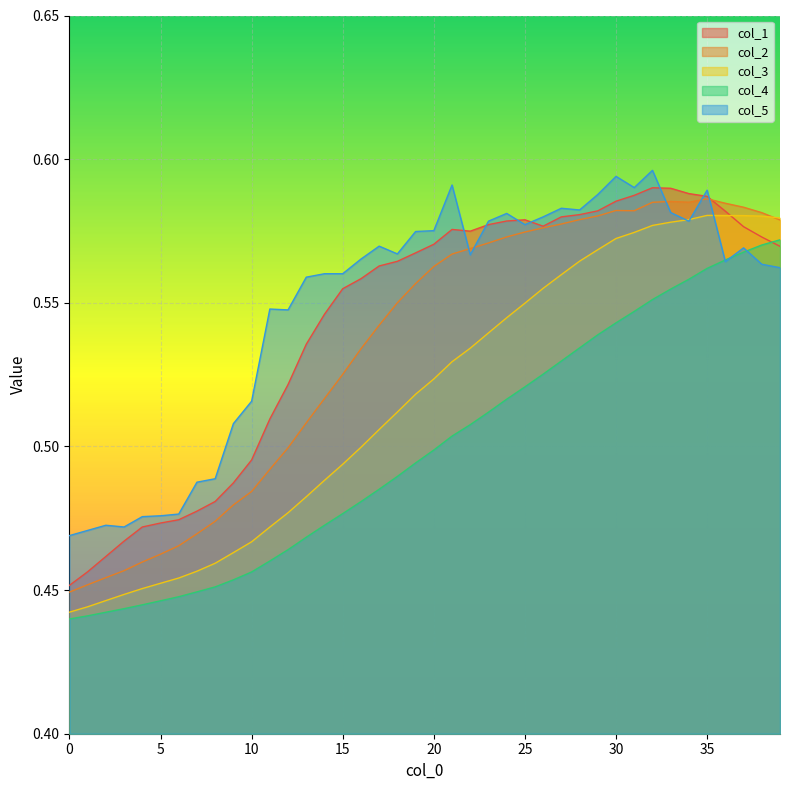

At how many categories does at least one series exceed 0?

40